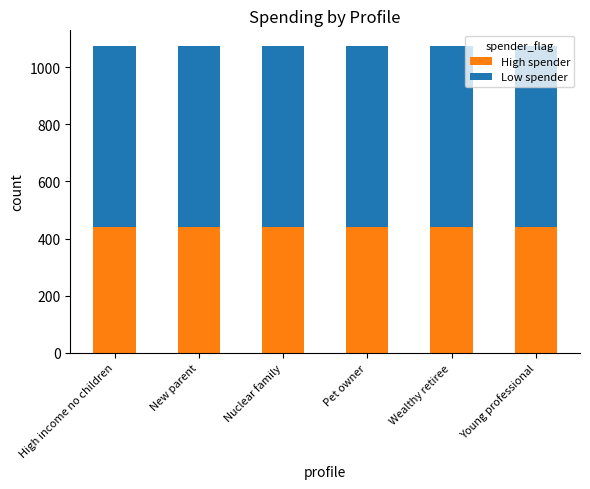

What is the total value across all series at Young professional?

1075